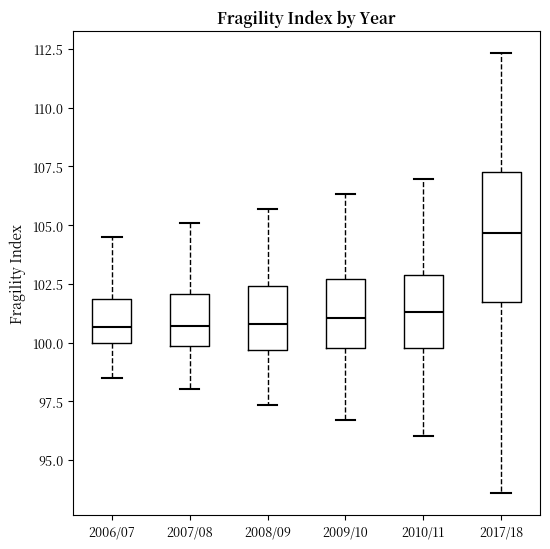

Which box is the tallest, from its lower edge to its upper edge?

2017/18